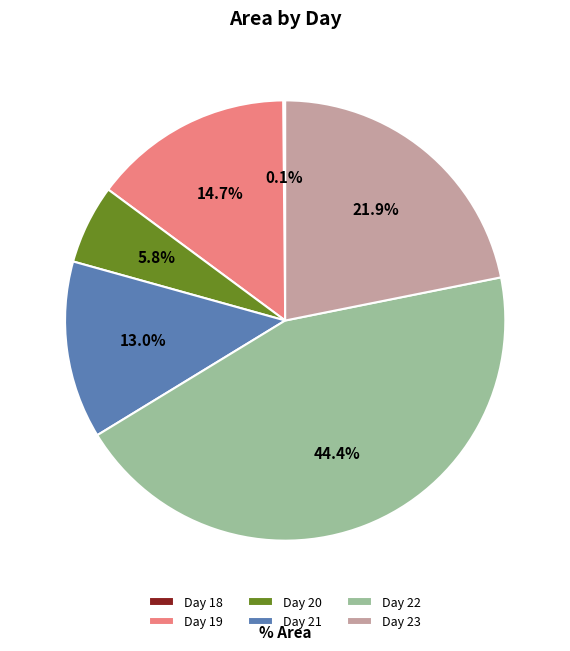

Which category has the biggest portion of the pie?

Day 22